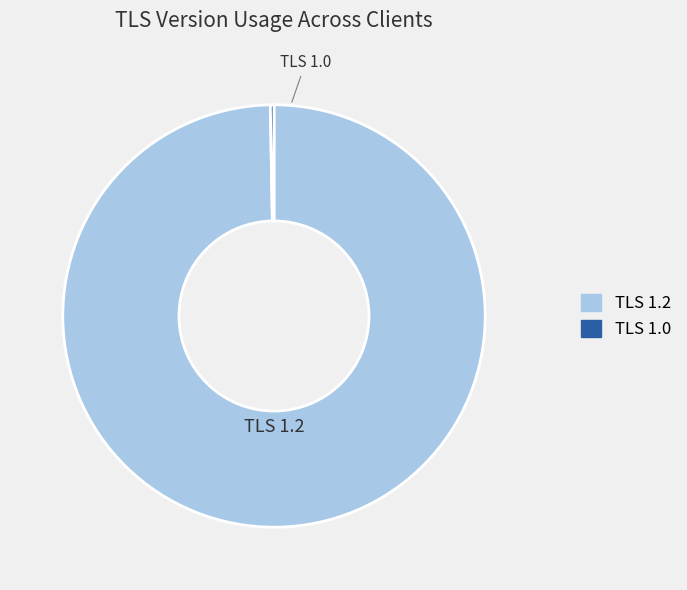

Is there any slice that represents more than half of the pie?

Yes